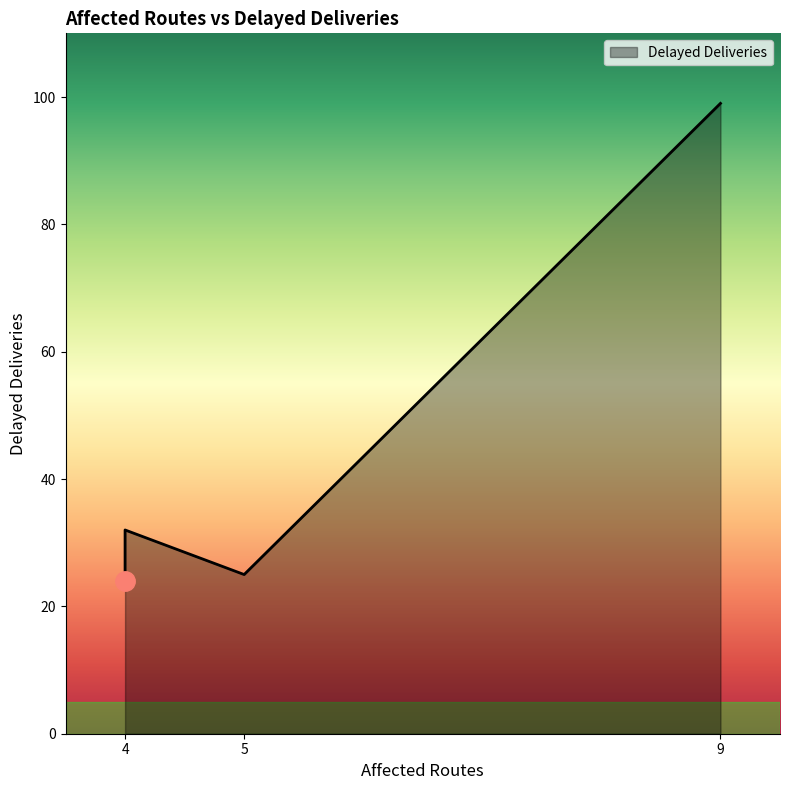

Reading left to right, extract all data points from this chart.

24	32	32	25	99